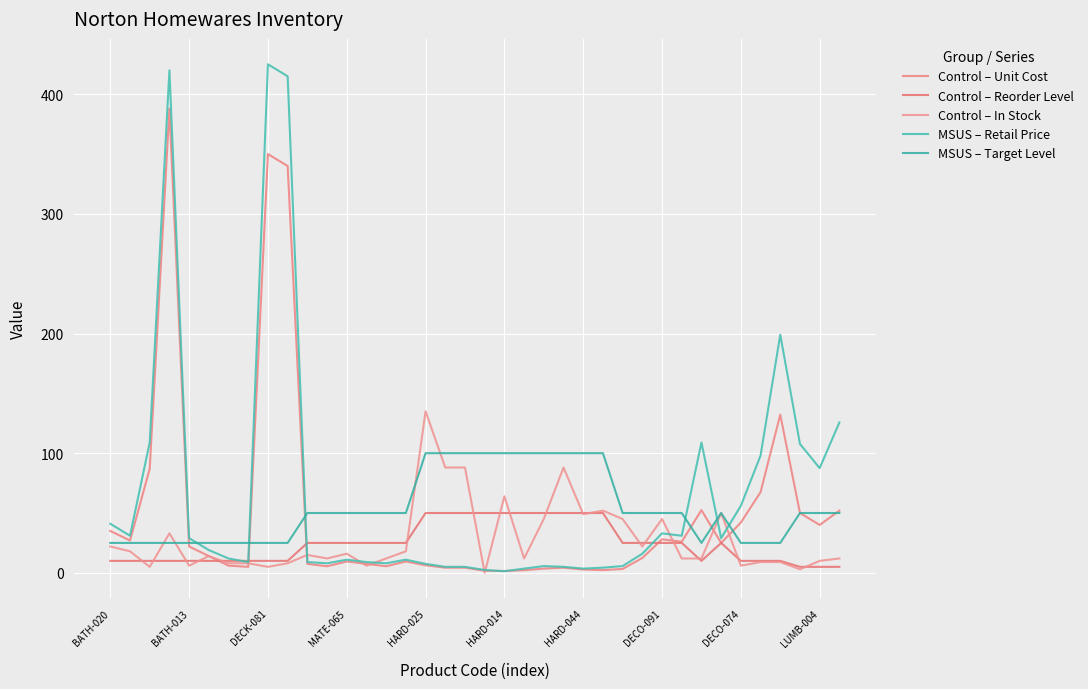

How many lines are shown in the chart?

5